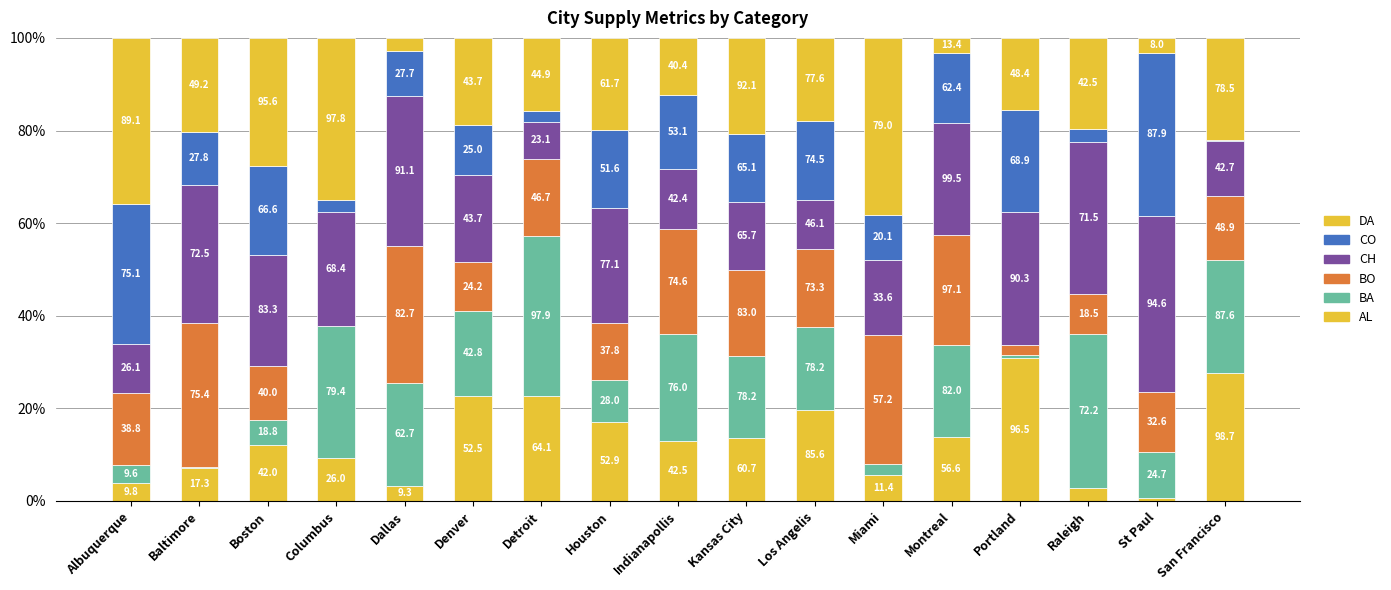

Which series has the widest spread of values?

DA